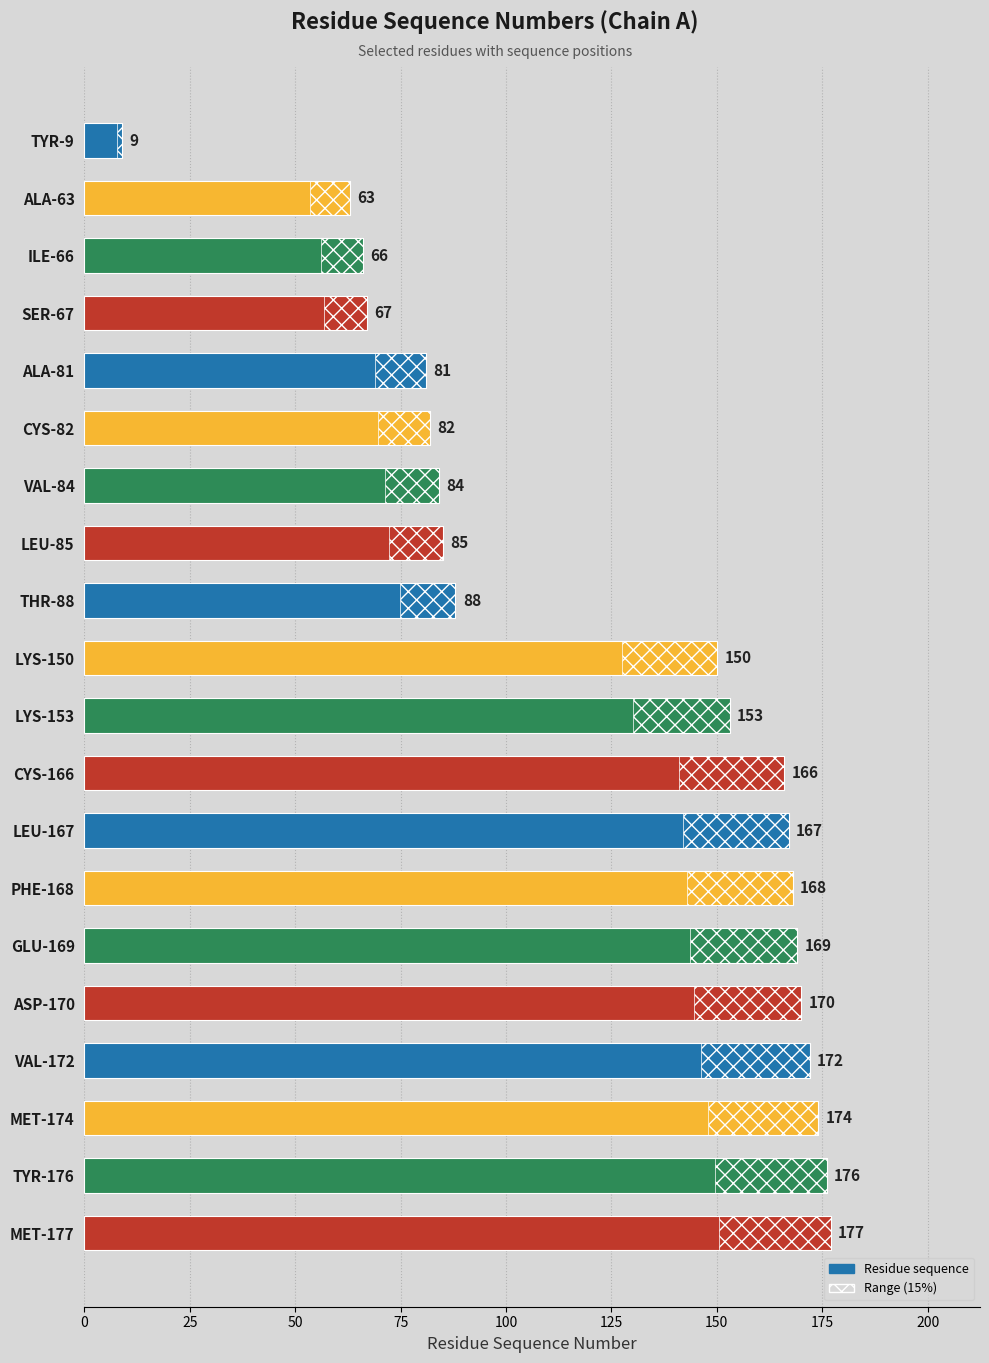

What is the minimum value for Residue sequence?

9.0